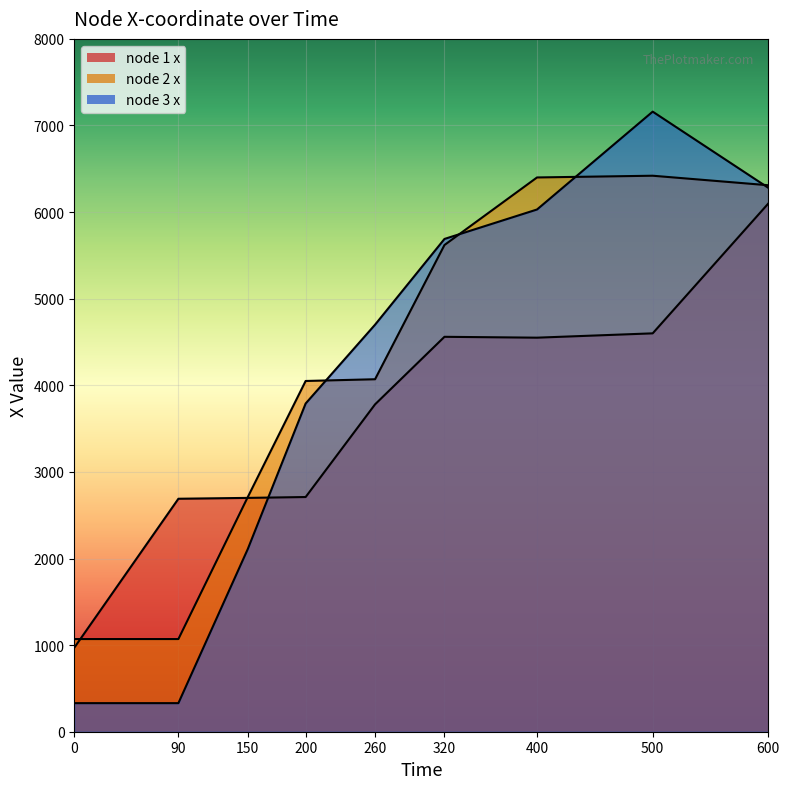

True or false: node 1 x has more than 1 points higher than both neighbors.

False